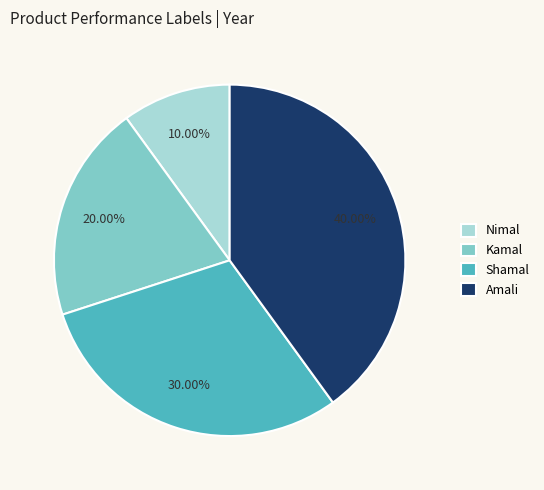

Is there any slice that represents more than half of the pie?

No